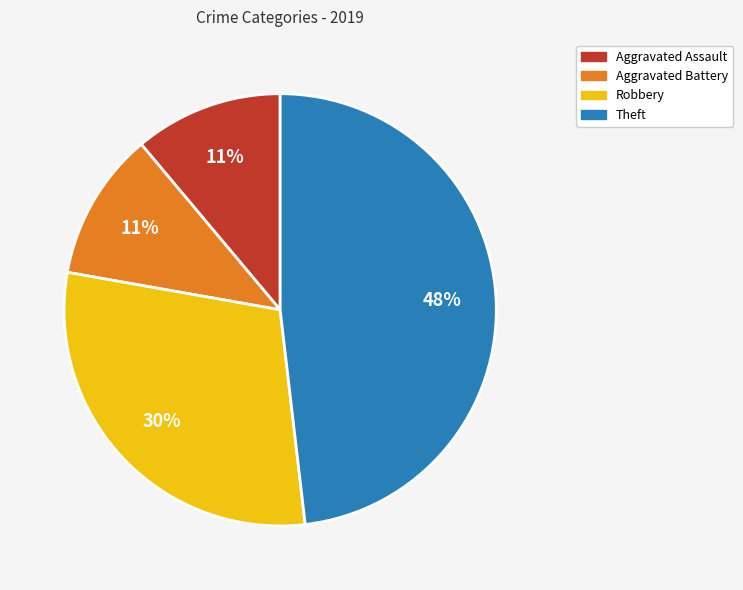

Is the sum of Theft and Aggravated Assault greater than half?

Yes